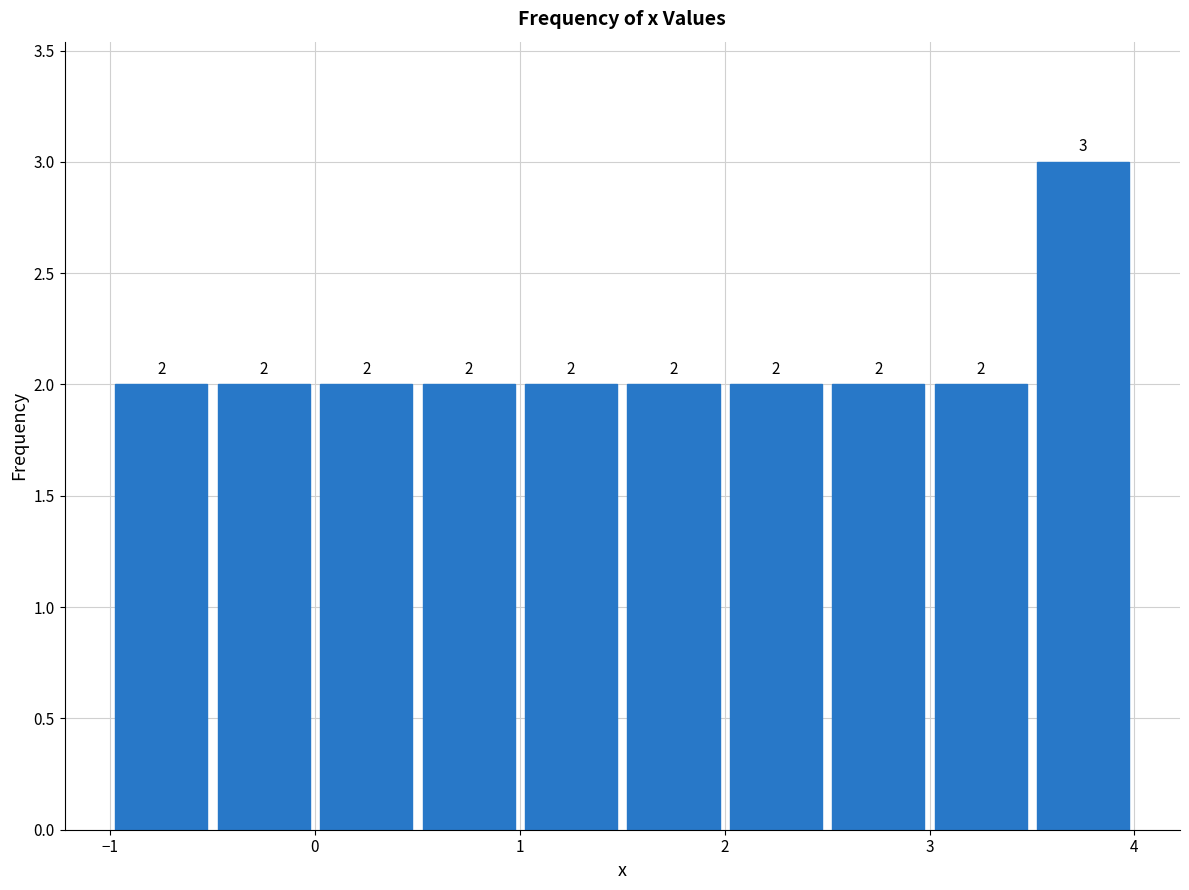

Which range on the x-axis has the tallest bar?

3.5 to 4.0